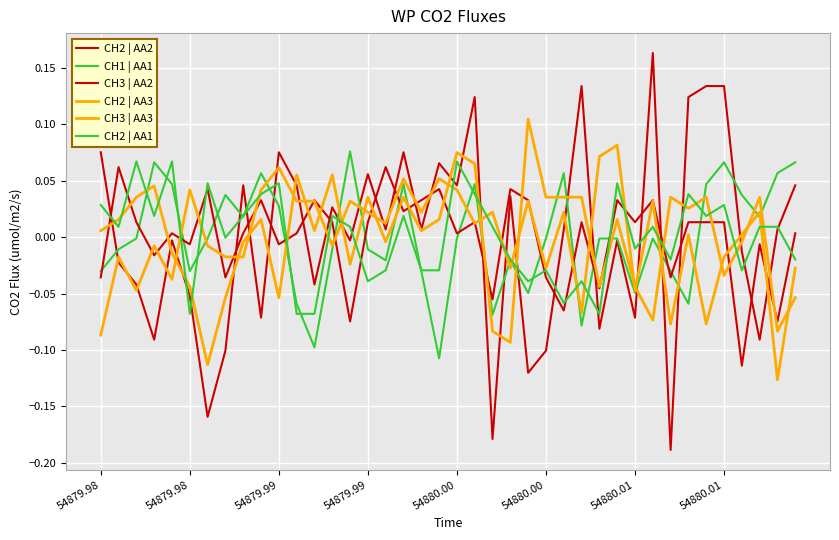

Count the number of categories in the chart.

40